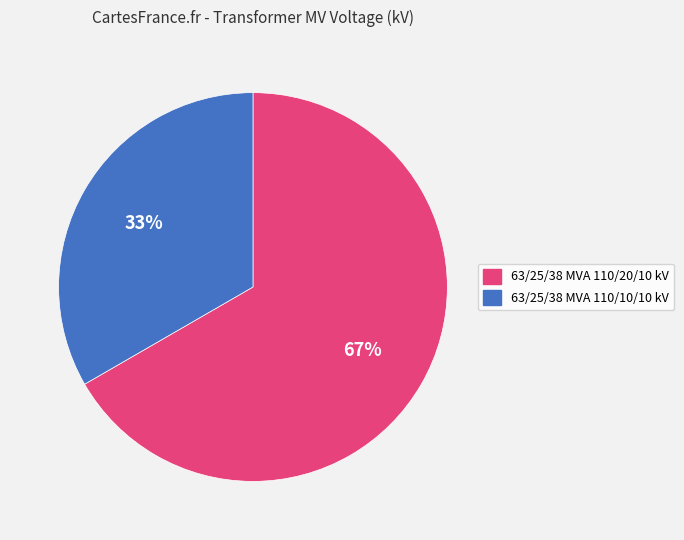

Rank the categories by value from highest to lowest.

63/25/38 MVA 110/20/10 kV, 63/25/38 MVA 110/10/10 kV